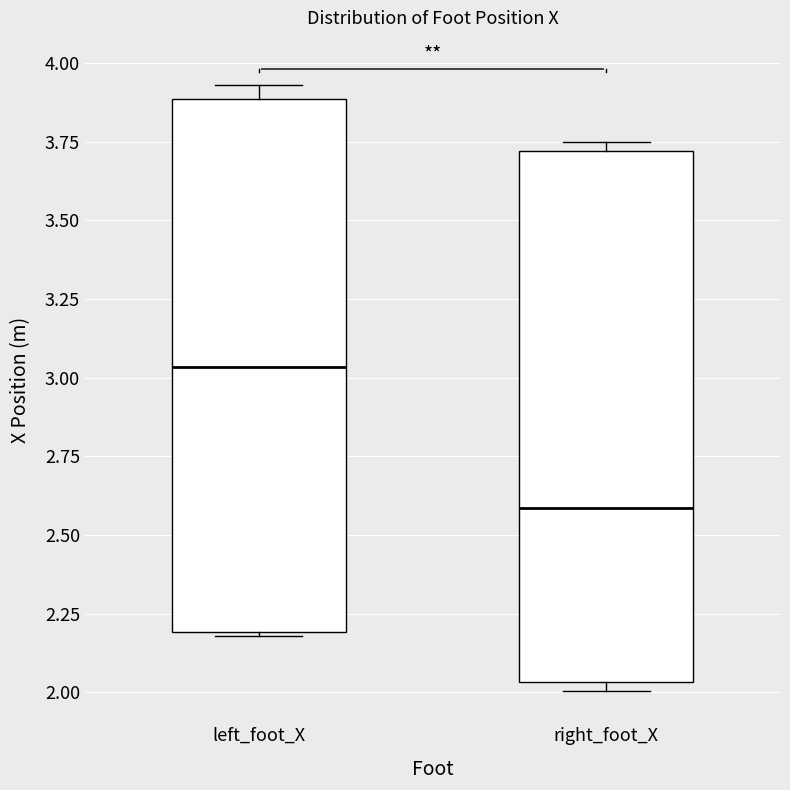

Reading left to right, read every box against the y-axis: the position of its median line, the range the box covers, and the ends of its whiskers. The values are not printed on the chart, so give them approximately, as read against the axis.

left_foot_X: median 3.05, box 2.20 to 3.90, whiskers 2.20 to 3.95
right_foot_X: median 2.60, box 2.05 to 3.70, whiskers 2.00 to 3.75